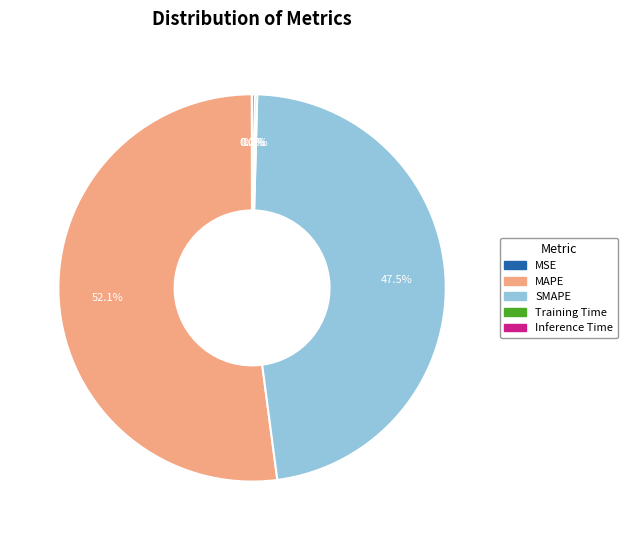

To the nearest percent, what is the average slice percentage?

20%